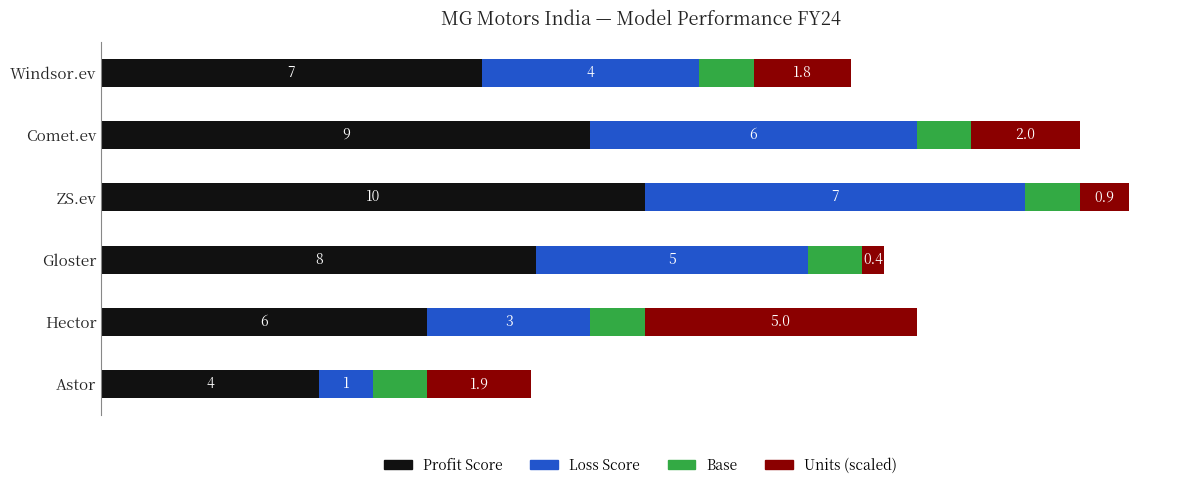

At which category is the sum across all series the highest?

ZS.ev